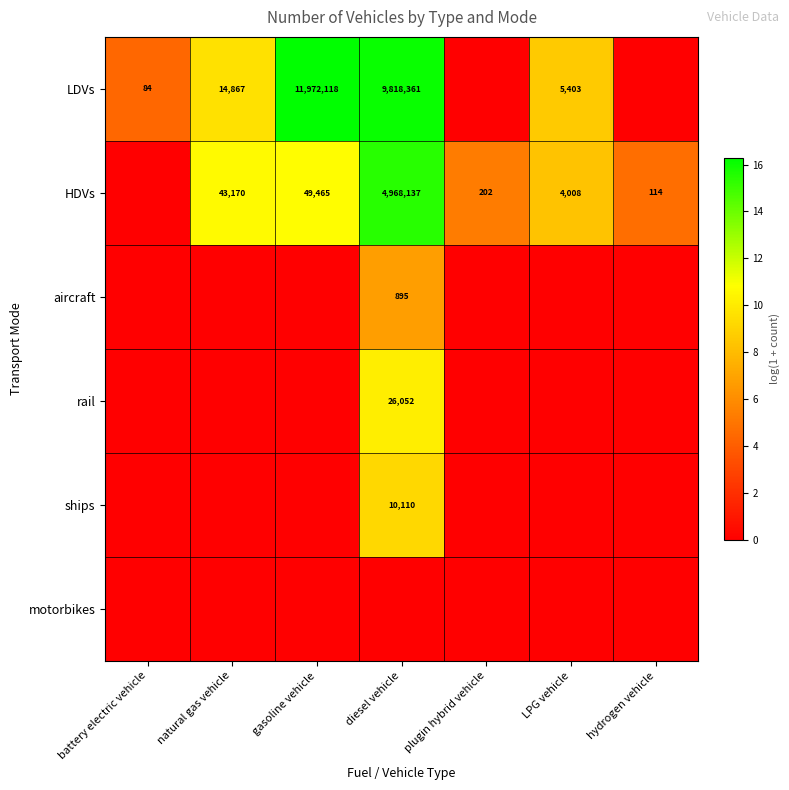

Is it true that LDVs equals 5403 at LPG vehicle?

True